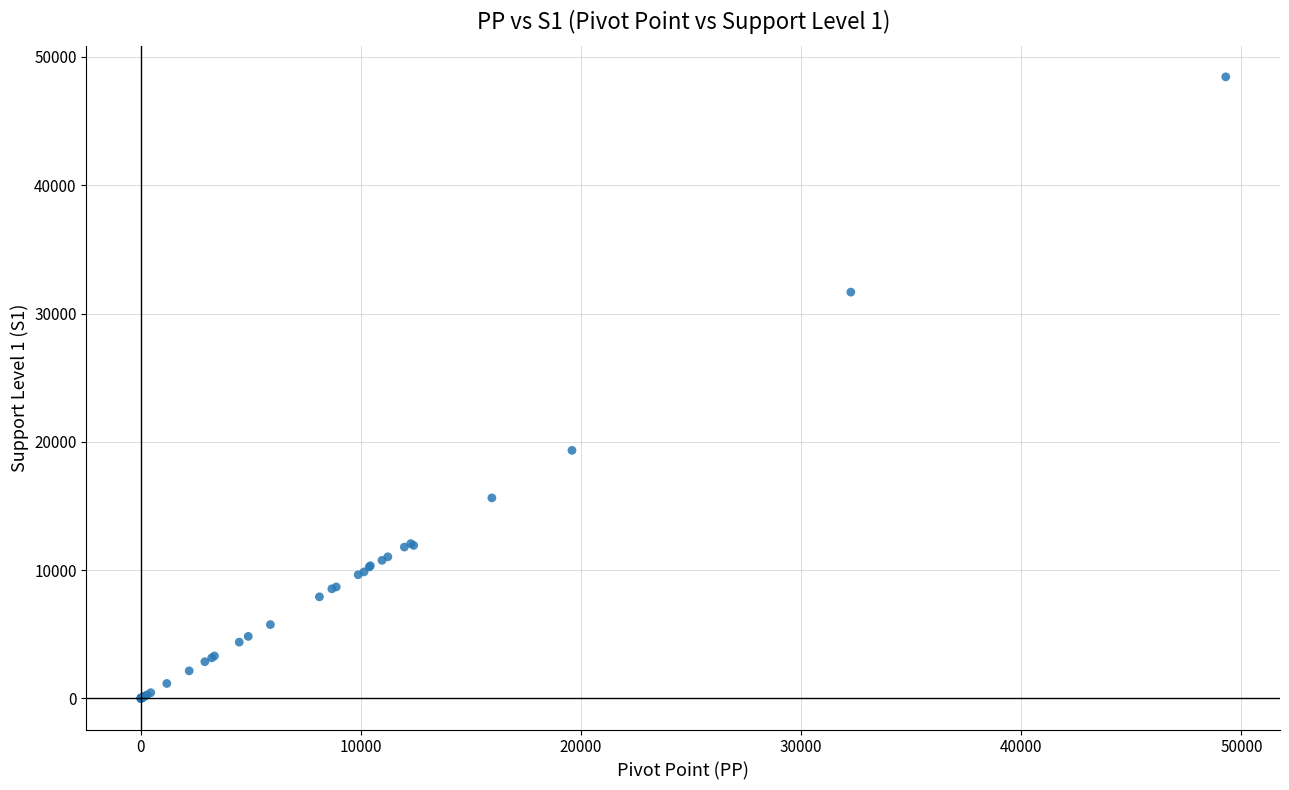

What Y value in the scatter plot is closest to 24227?

19338.5